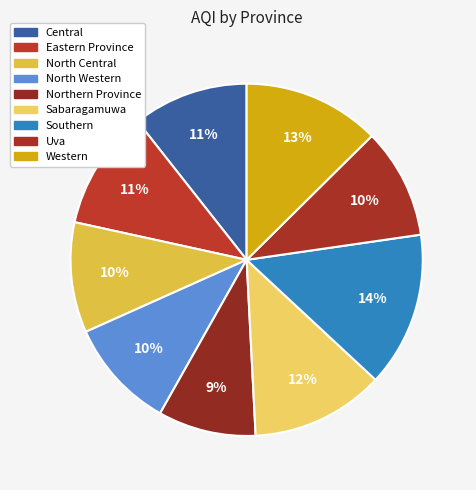

How many slices are in this pie chart?

9